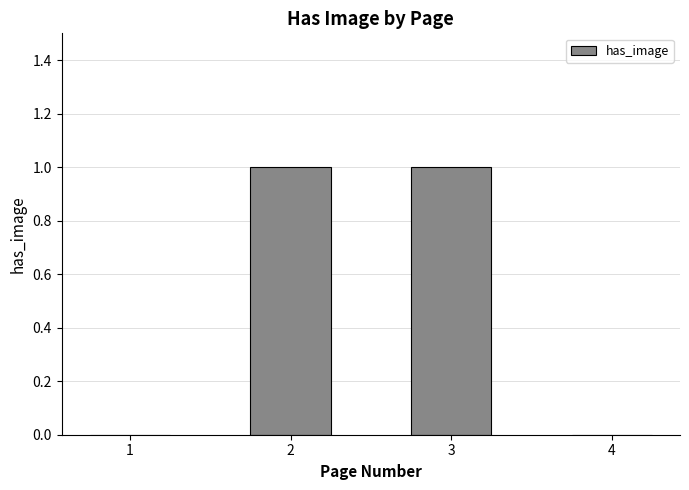

What is the change in value from 1 to 3?

+1